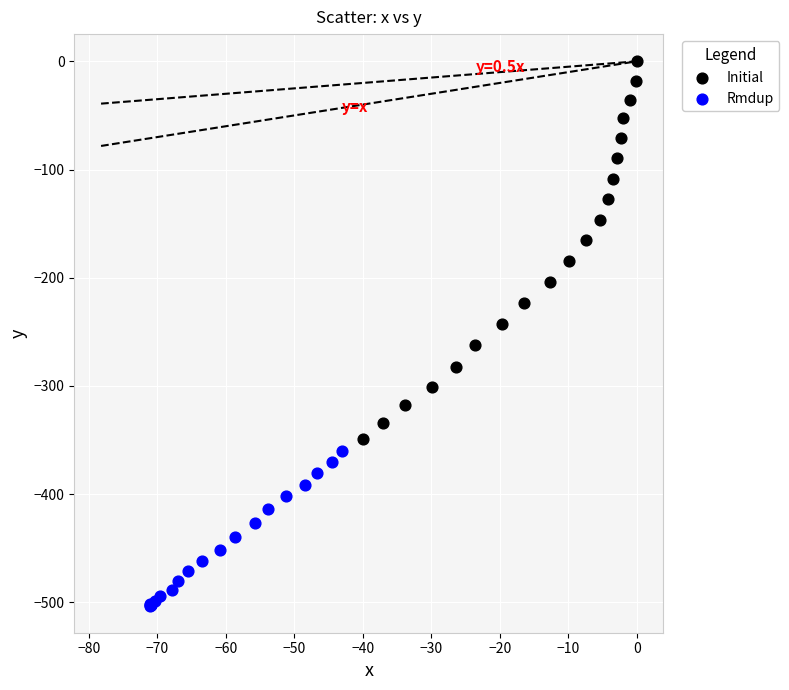

Which series reaches the maximum Y coordinate?

Initial